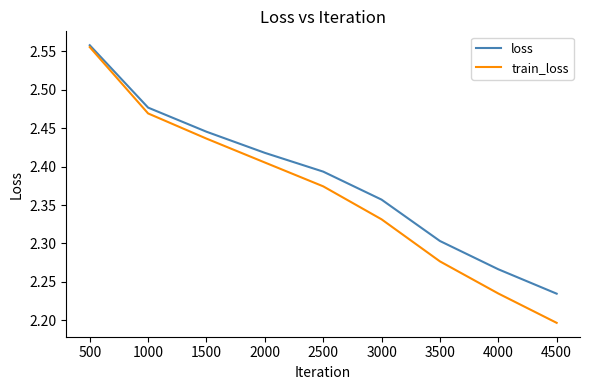

Does the chart display data point markers on the line(s)?

No